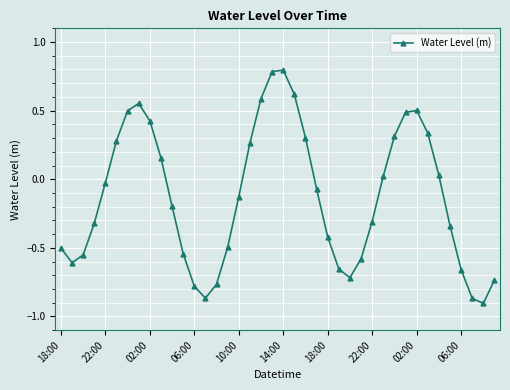

How many interior local peaks (higher than both neighbors) does the data have?

3